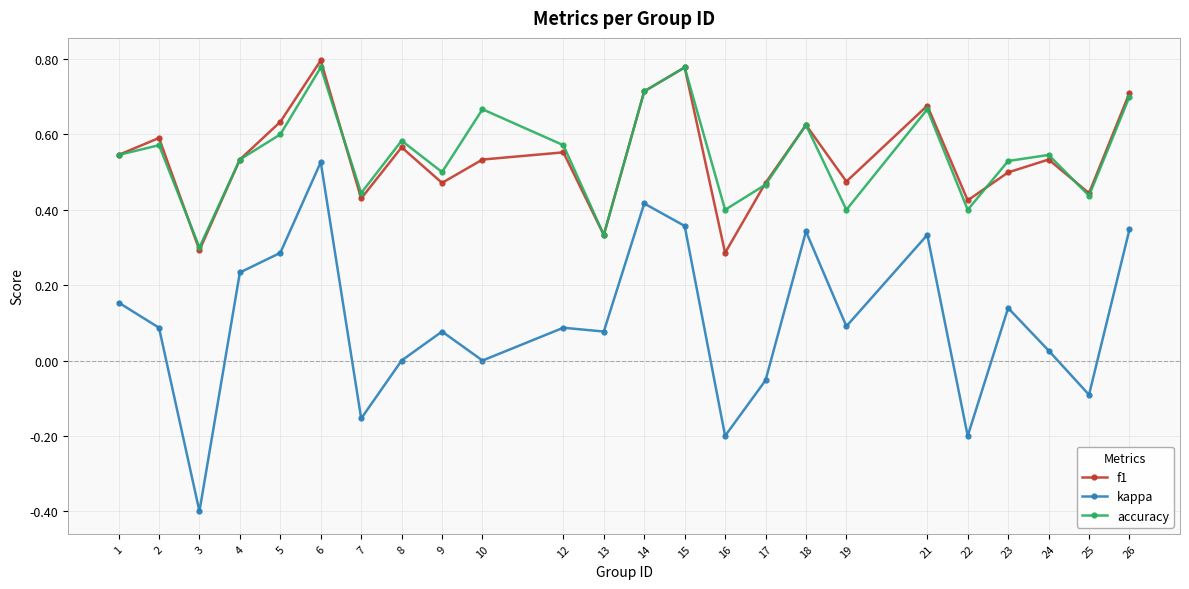

At which category does the chart reach its minimum across all series?

3